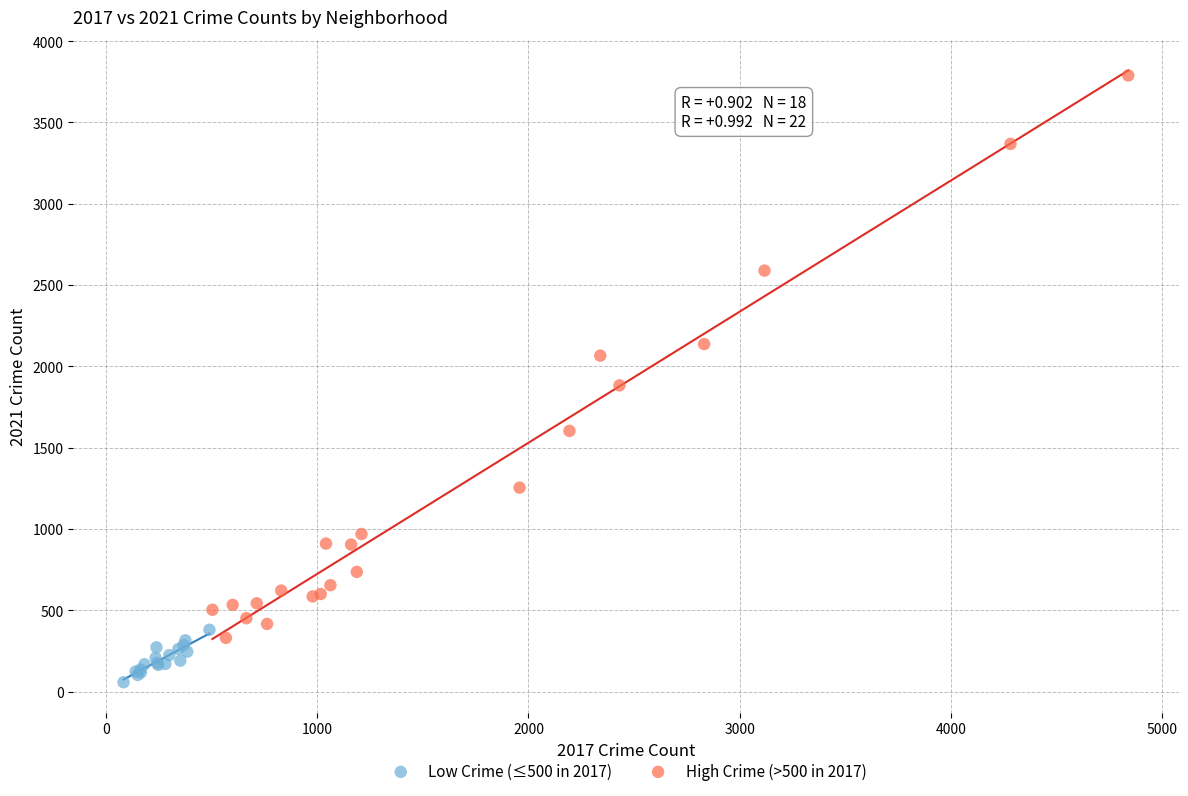

What are all the series names shown in the legend?

Low Crime (≤500 in 2017), High Crime (>500 in 2017)